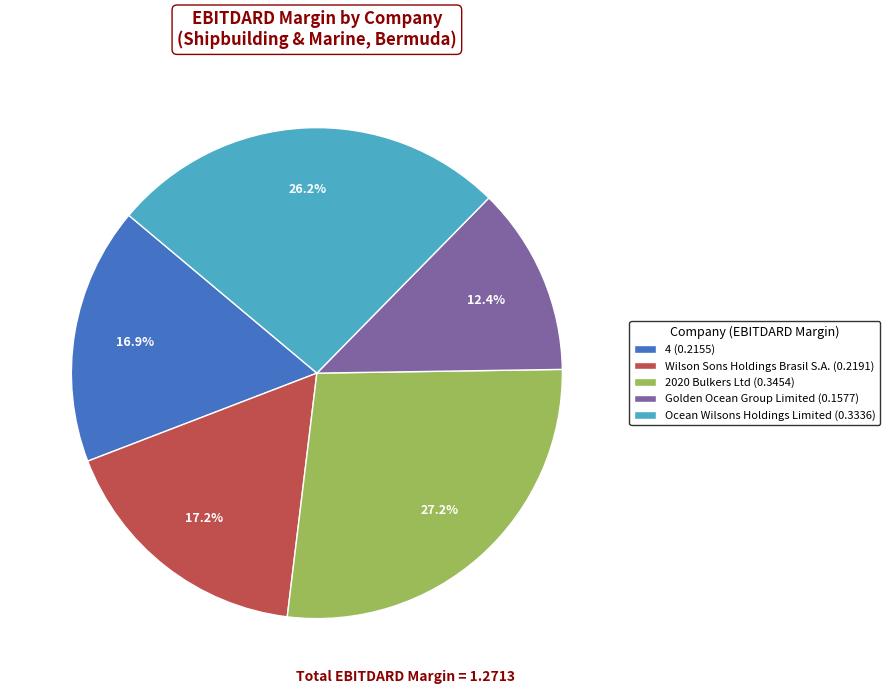

Which slice is the smallest?

Golden Ocean Group Limited